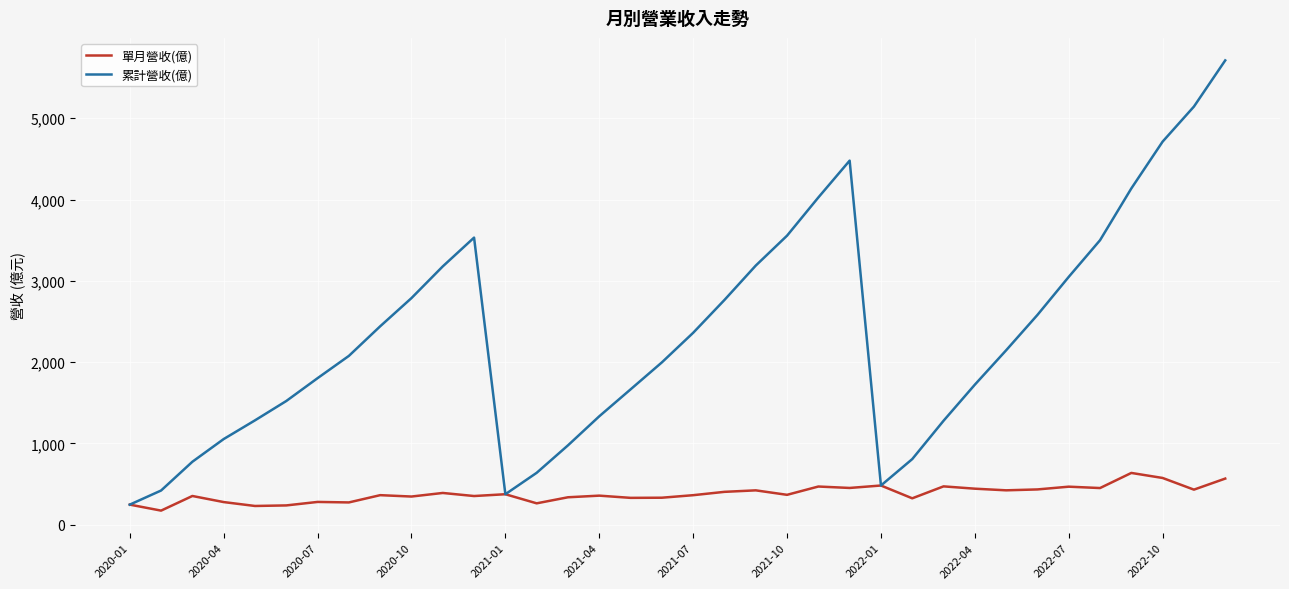

What is the lowest value of the 累計營收(億) series?

247.4